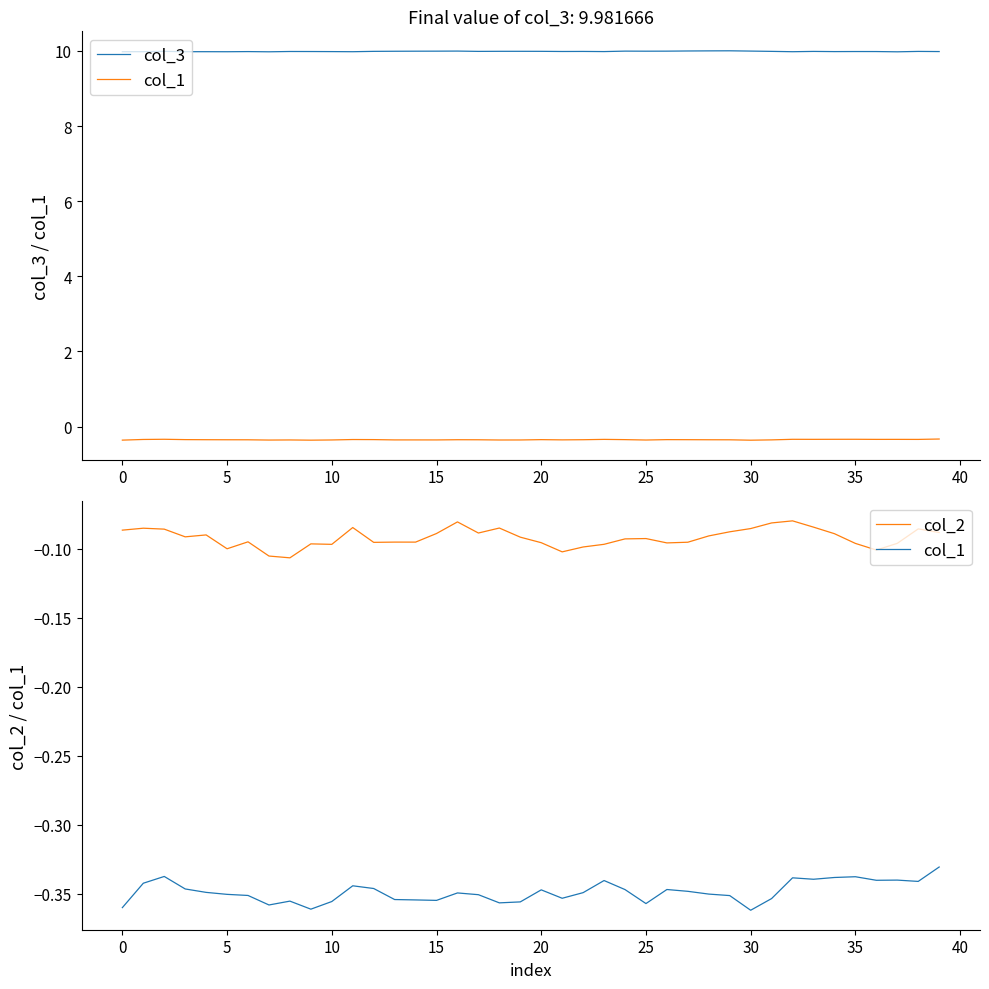

What is the spread (max minus min) of values at 33?

10.3